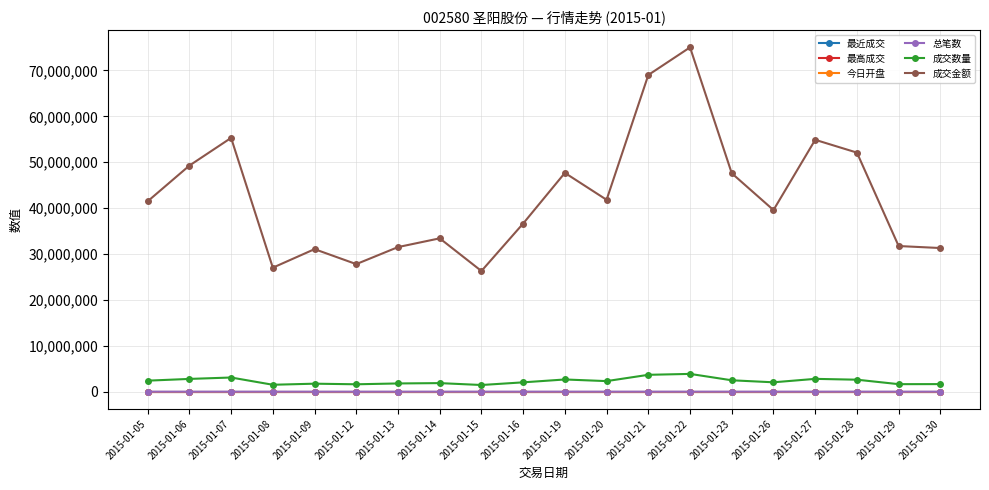

Is it true that 今日开盘 equals 19.4 at 2015-01-23?

True